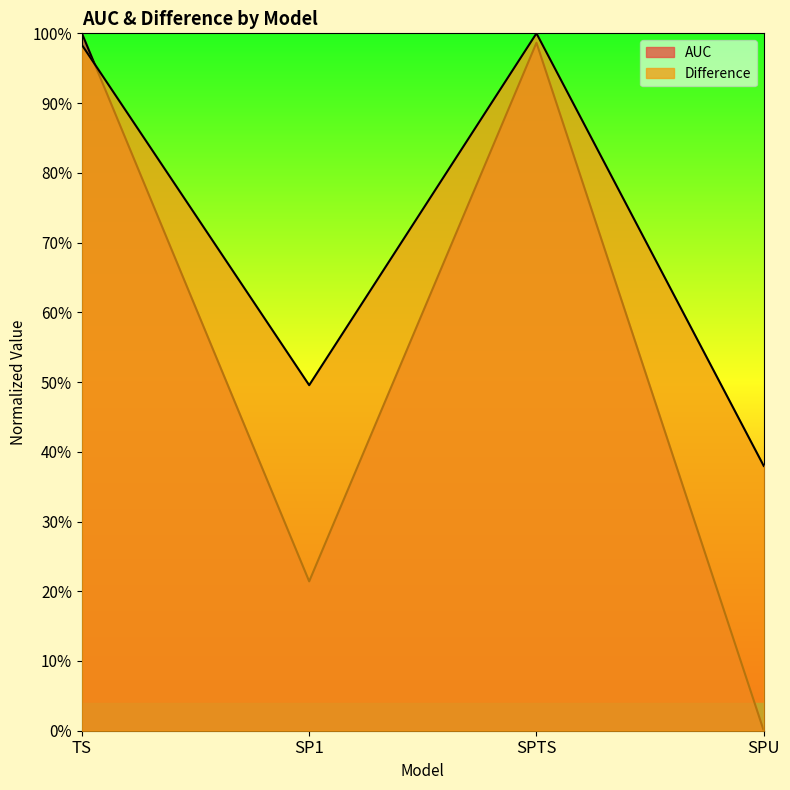

What is the average value of the AUC series?

0.6